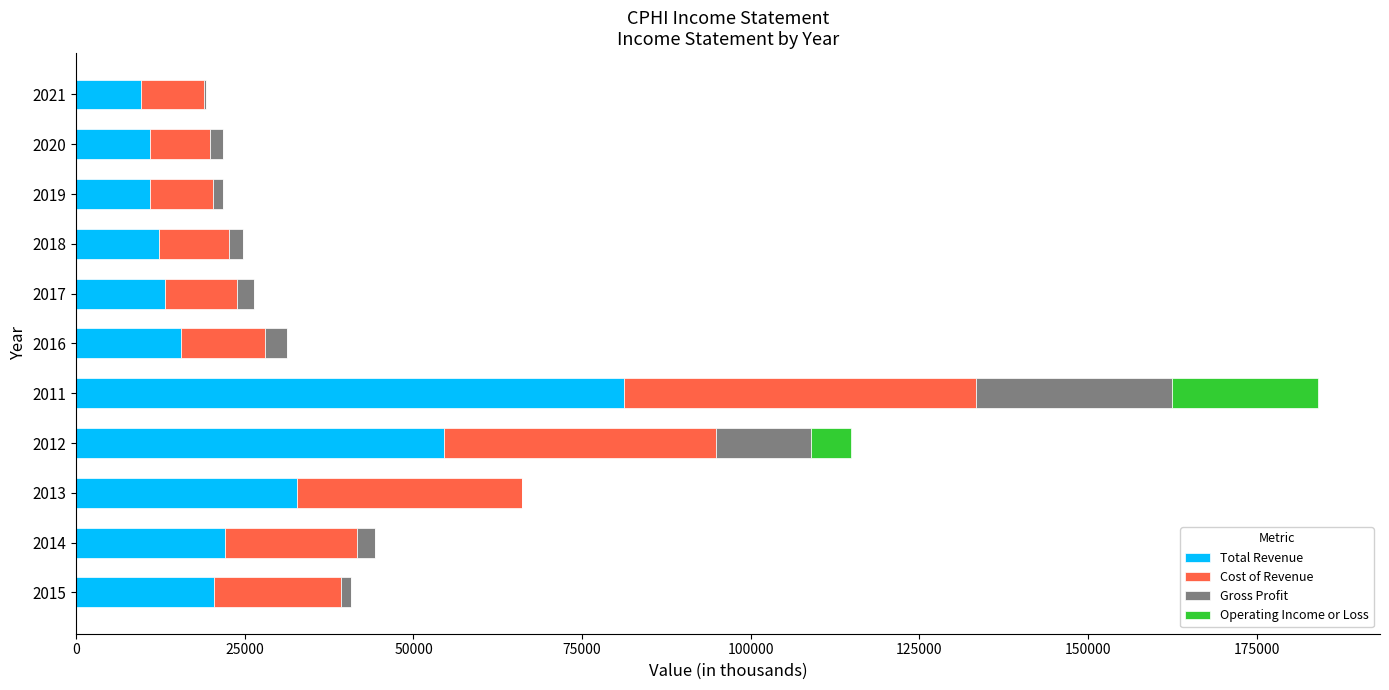

What is the highest value of the Total Revenue series?

81200